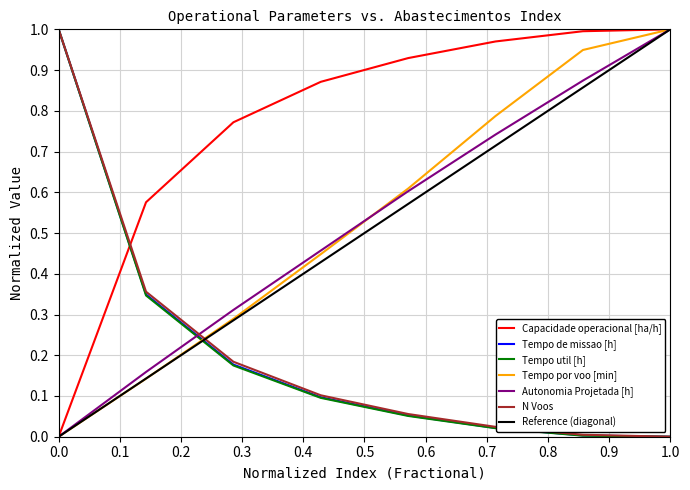

The value of Capacidade operacional [ha/h] at 0.0 is 0.3. True or false?

False